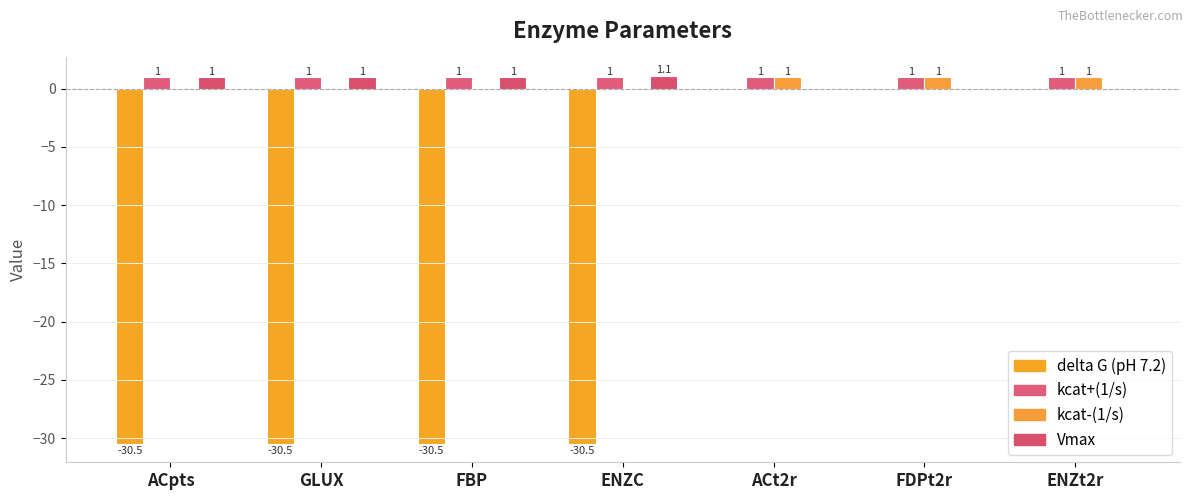

Which category has the lowest value in the kcat+(1/s) series?

ACpts